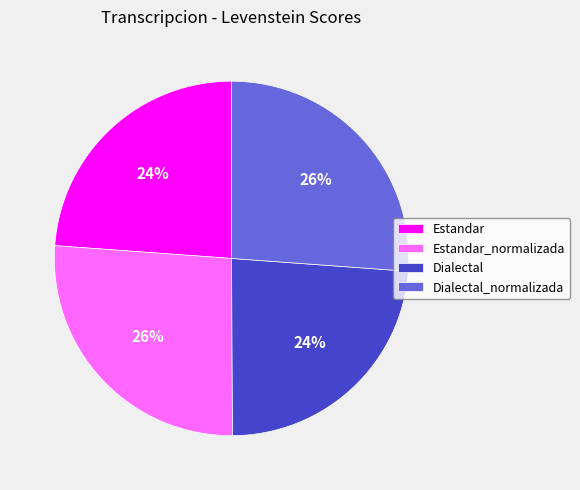

Combined, do Estandar and Dialectal account for over 50%?

No